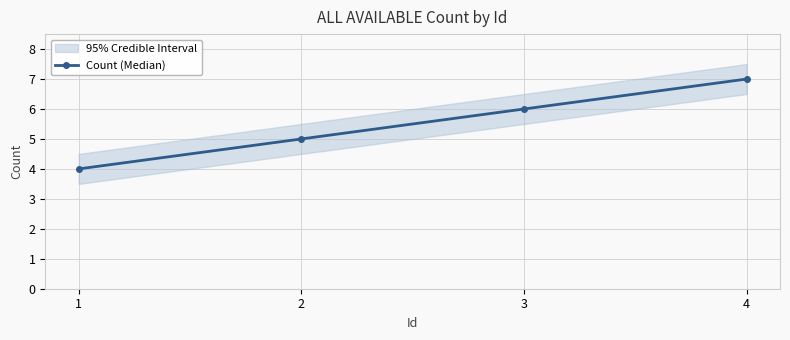

What is the sum of the values at 3 and 2?

11